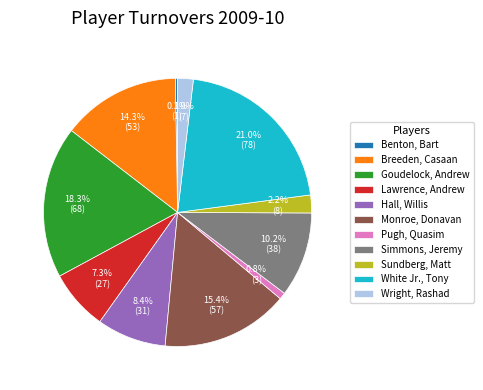

Is it true that Breeden, Casaan is 29% of the pie?

False